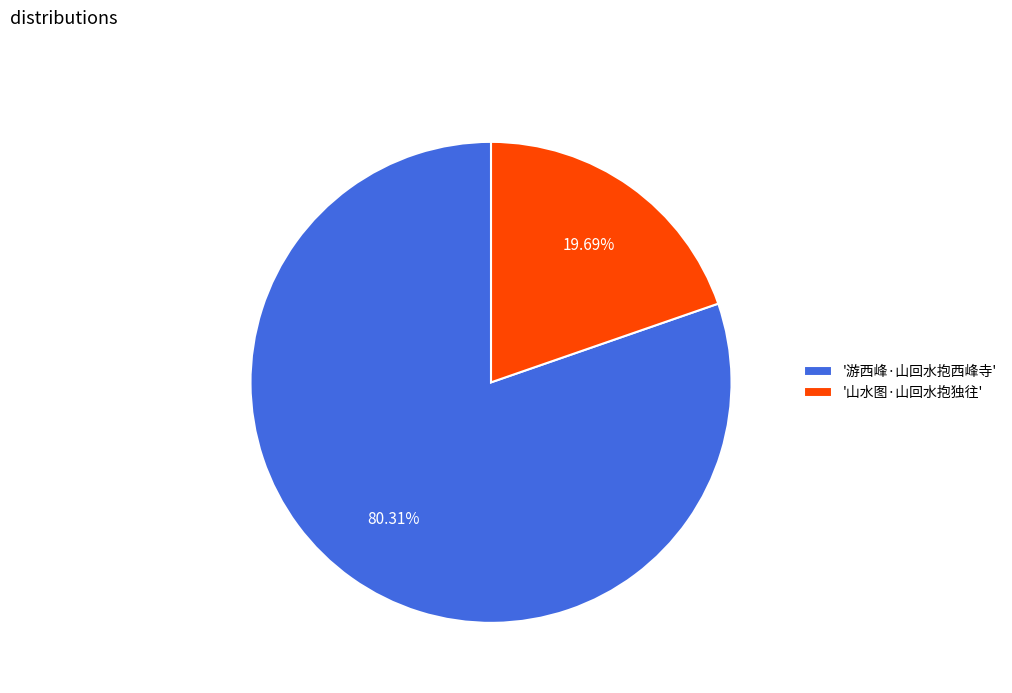

Approximately how many times larger is the value at '游西峰·山回水抱西峰寺' compared to '山水图·山回水抱独往'?

4.1